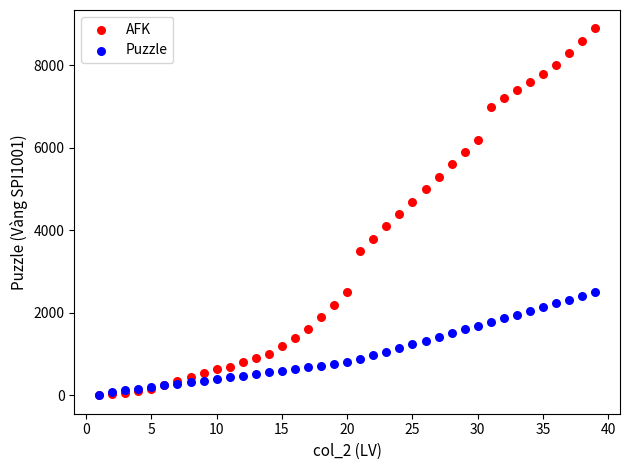

Which series contains the highest Y value?

AFK